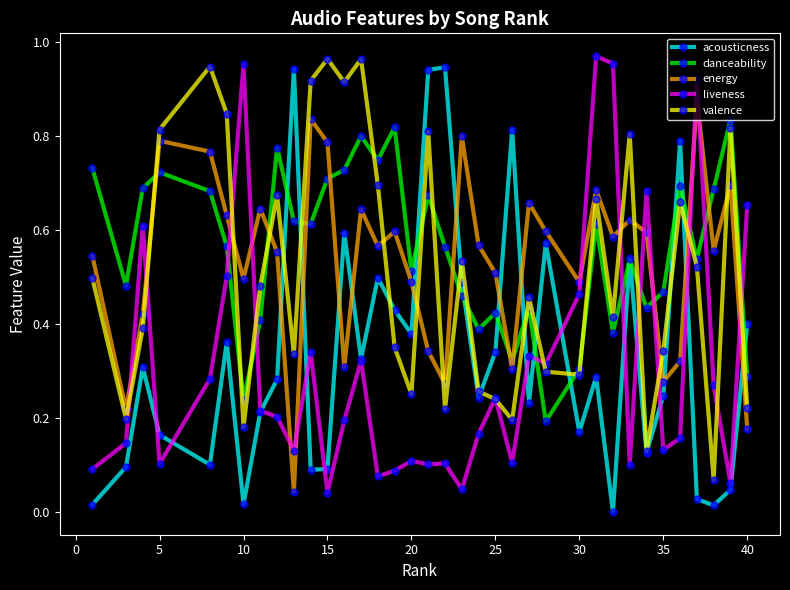

True or false: energy has more than 1 points higher than both neighbors.

True